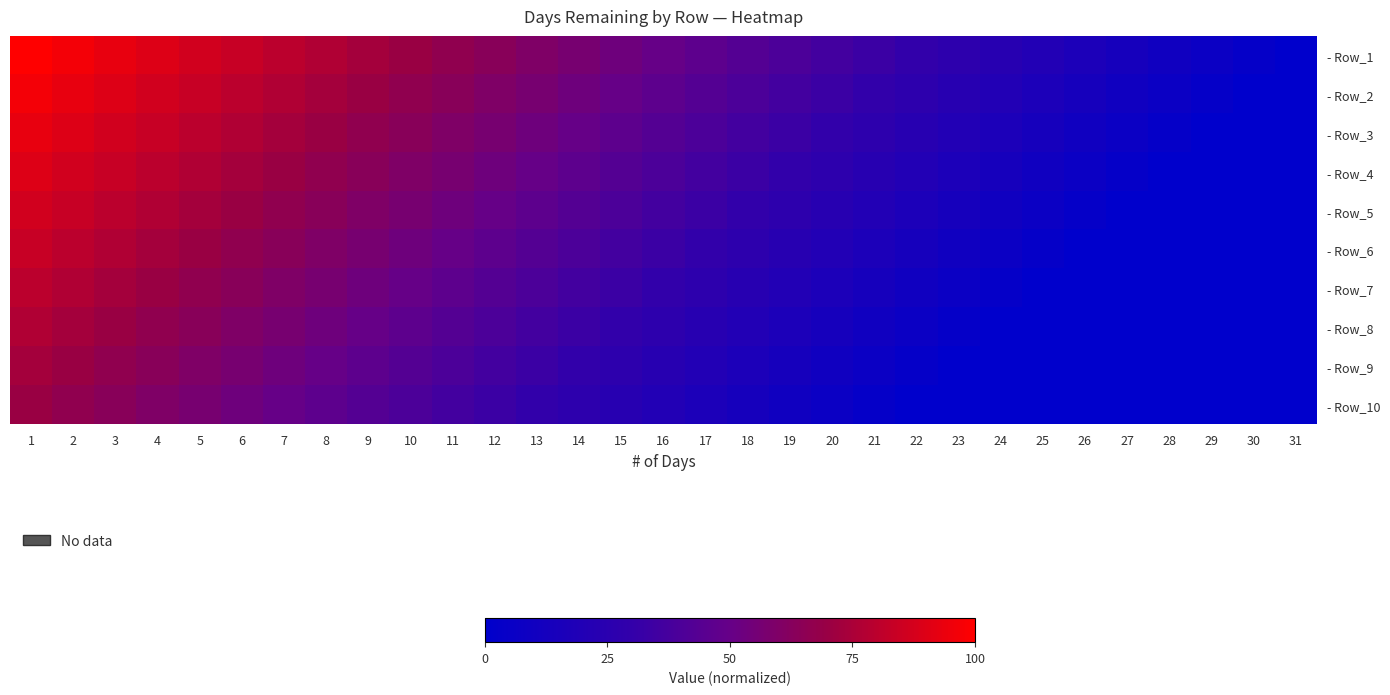

How many series are shown in this chart?

10